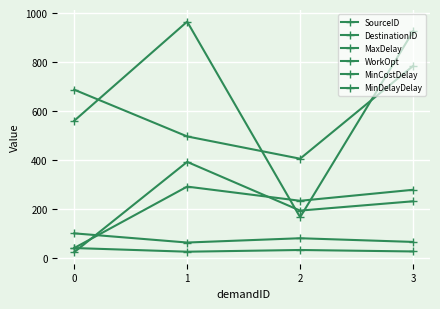

Count the number of categories in the chart.

4